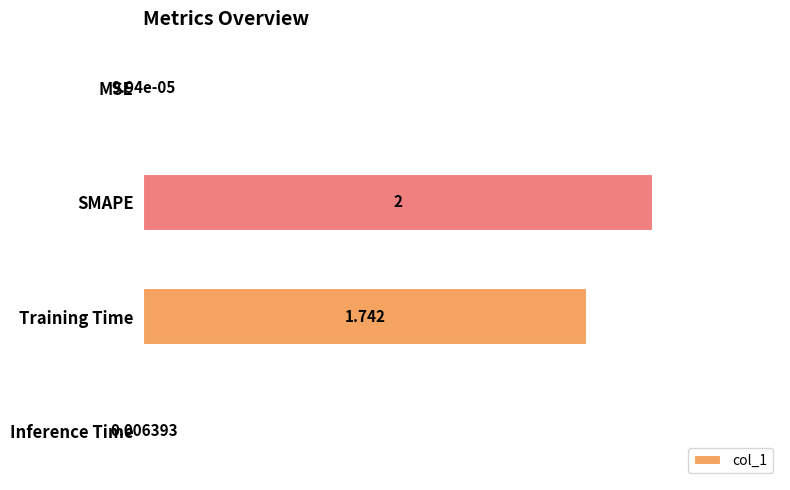

Which has a higher value, MSE or SMAPE?

SMAPE